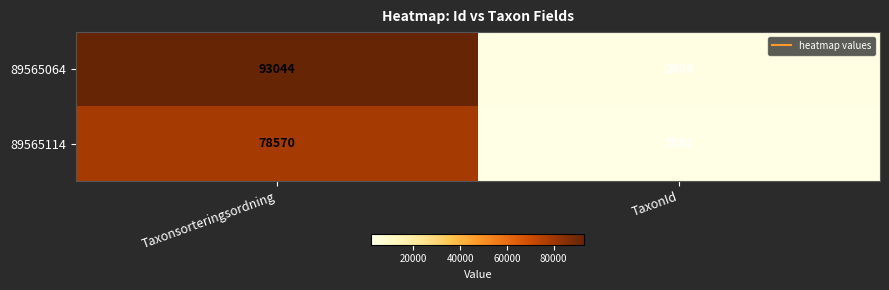

Is the value of 89565064 at Taxonsorteringsordning greater than the value of 89565114 at Taxonsorteringsordning?

Yes